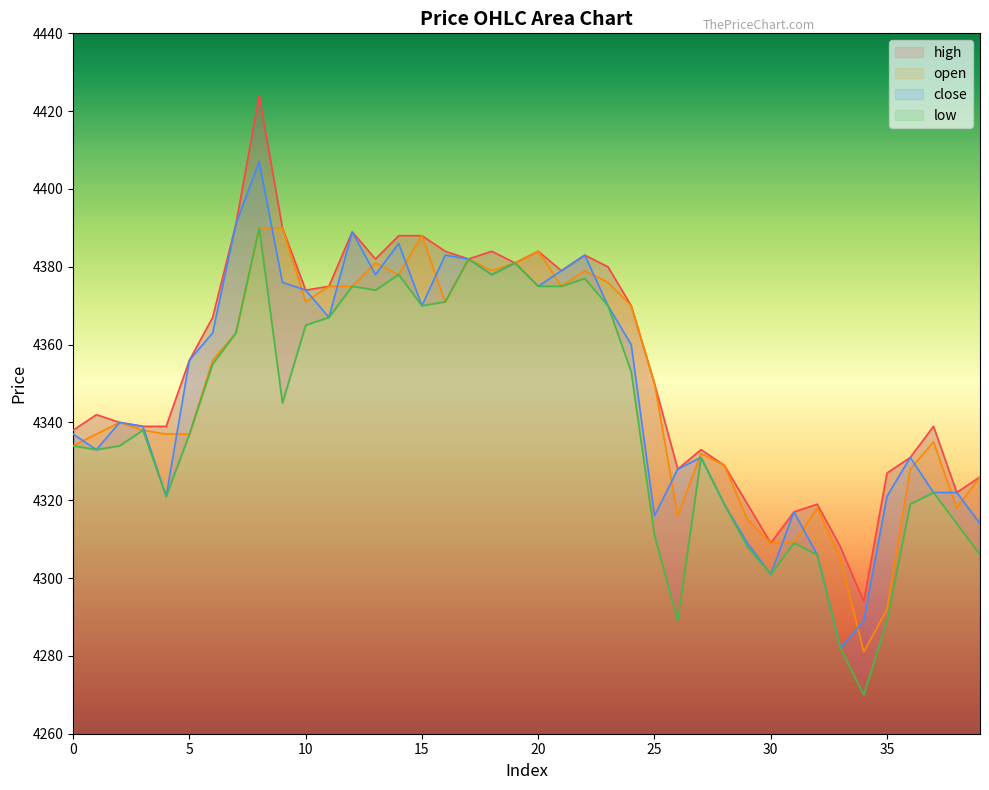

Is it true that high equals 4342 at 1?

True